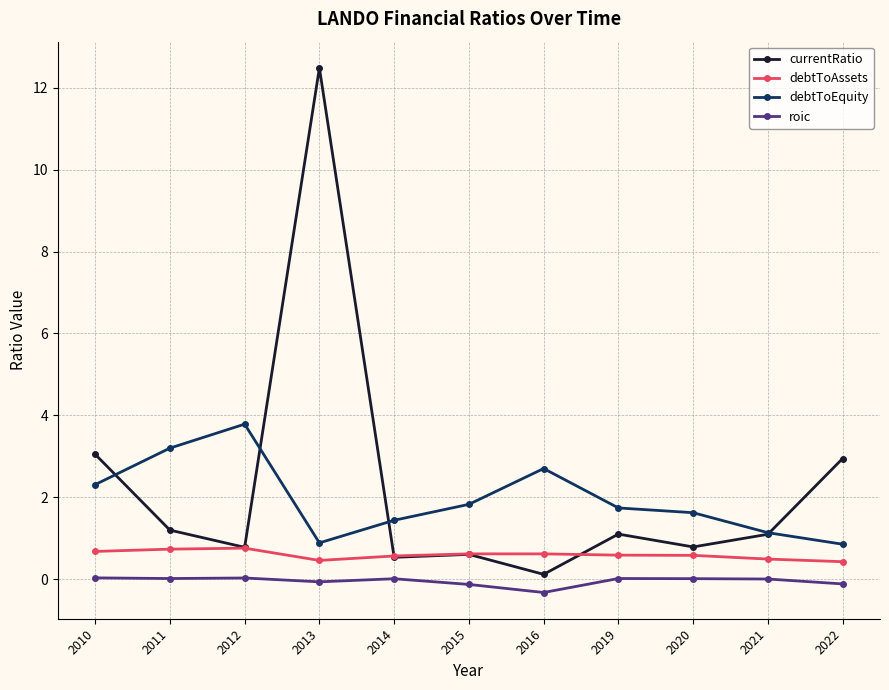

Which series has the largest total across all categories?

currentRatio